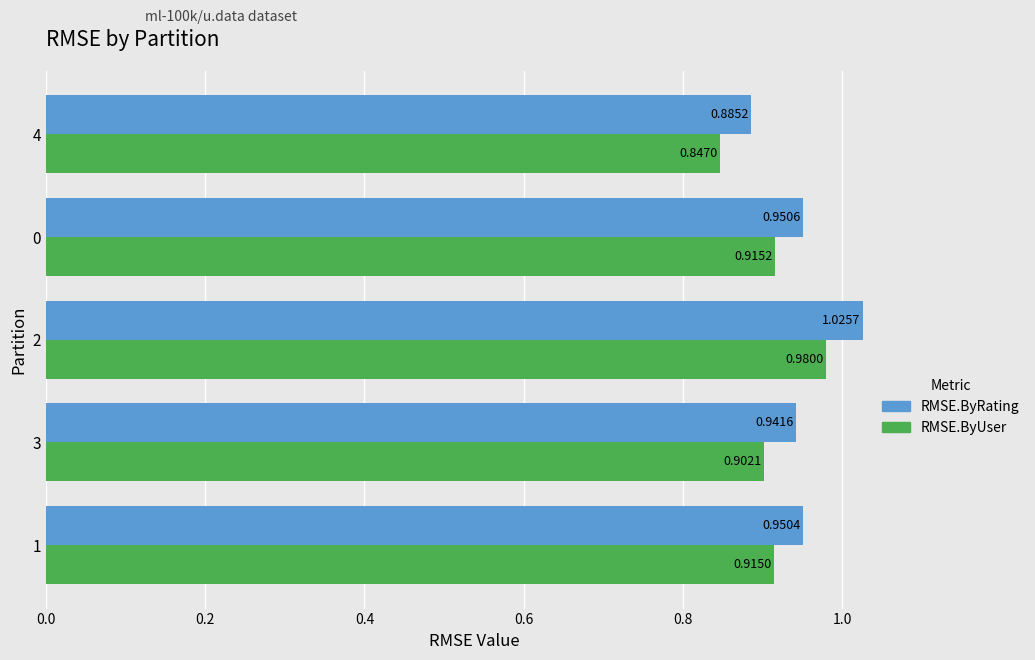

How many RMSE.ByUser values are between 0 and 1?

5